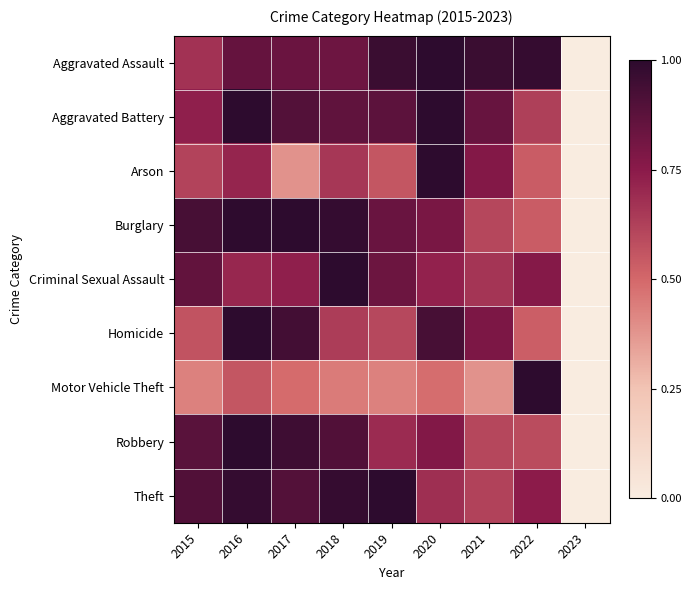

How many categories are shown in the chart?

9